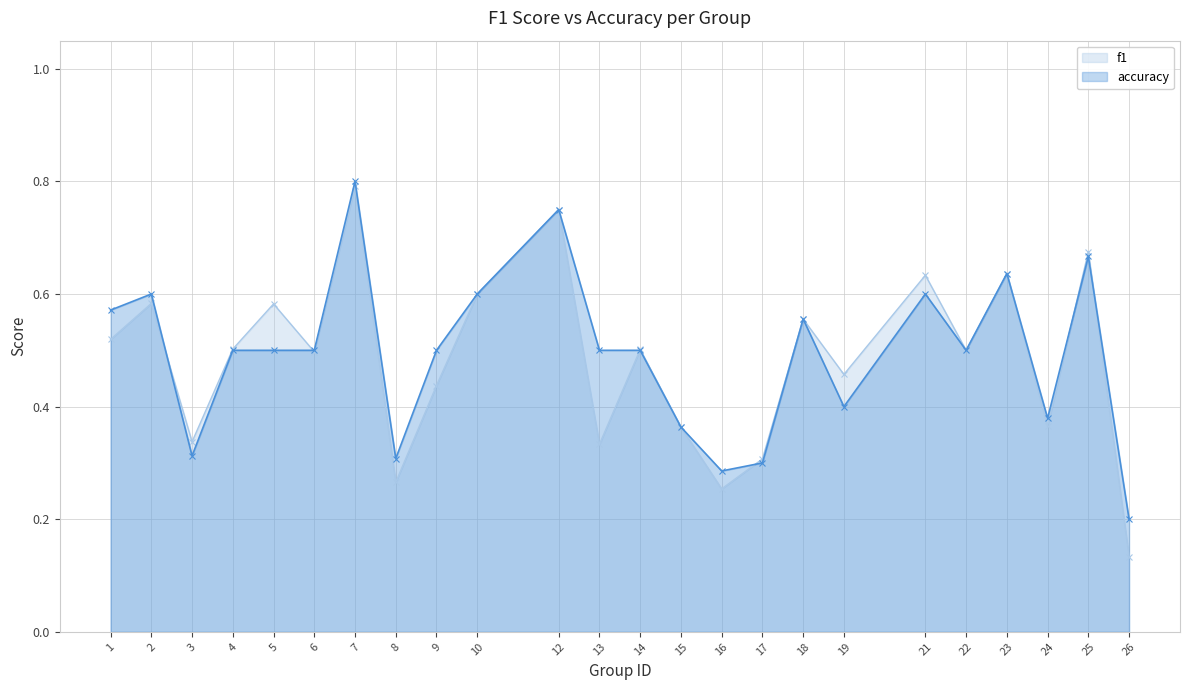

Which series changed the most between 10 and 18?

f1